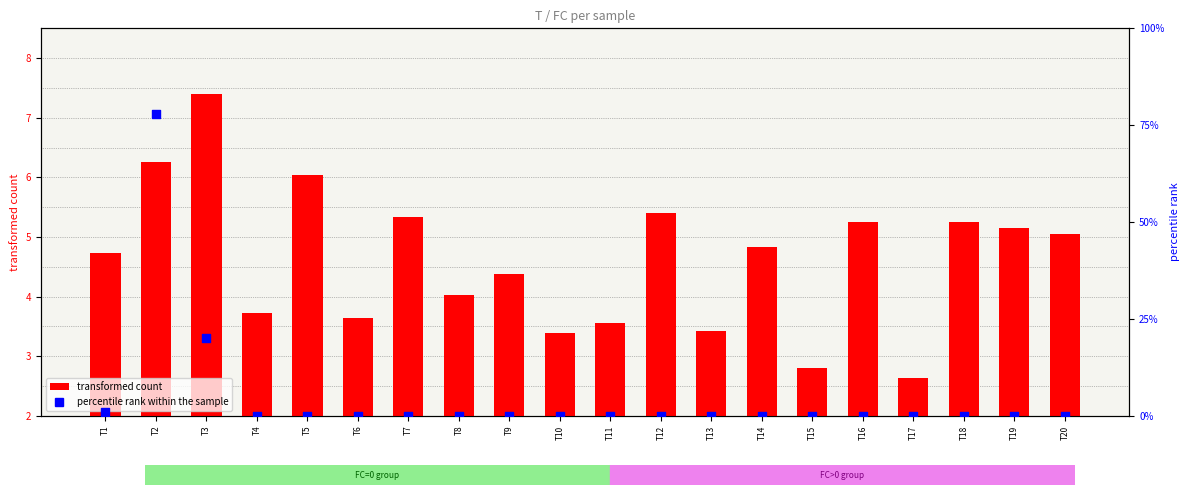

Which series has the widest spread of Y values?

percentile rank within the sample